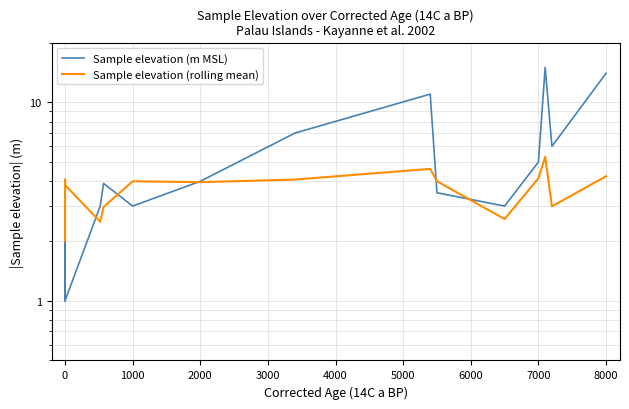

List the series in order of their peak value, highest first.

Sample elevation (m MSL), Sample elevation (rolling mean)